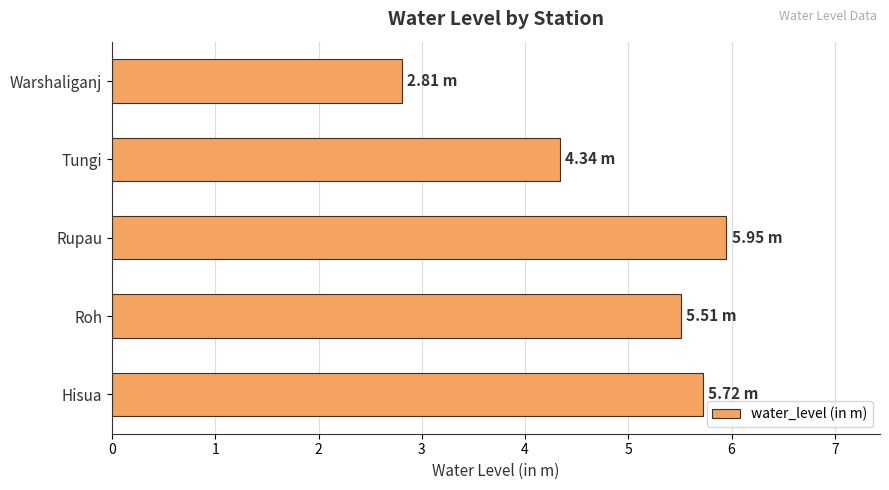

Which has a higher value, Rupau or Warshaliganj?

Rupau